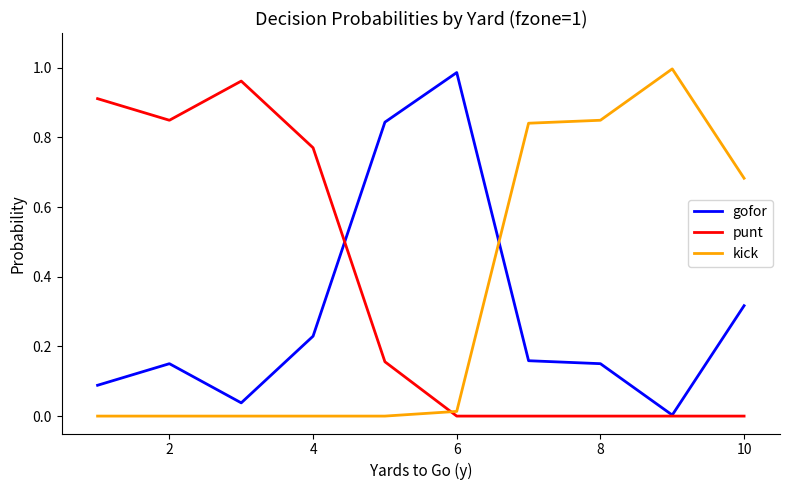

How many times do punt and kick cross each other?

1